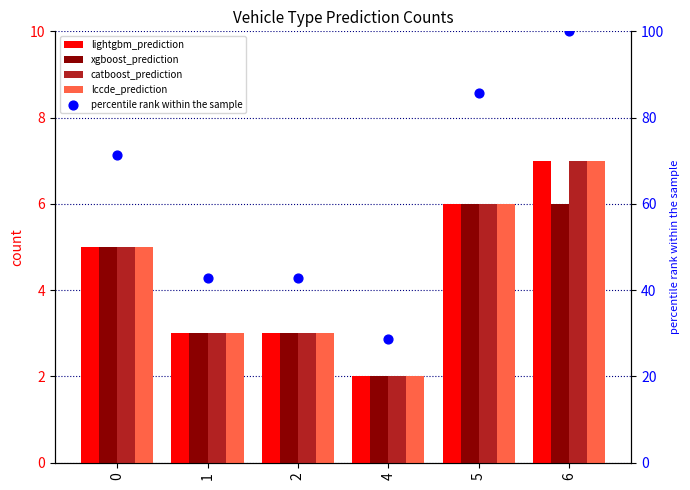

What is the total value across all series at 6?

127.0